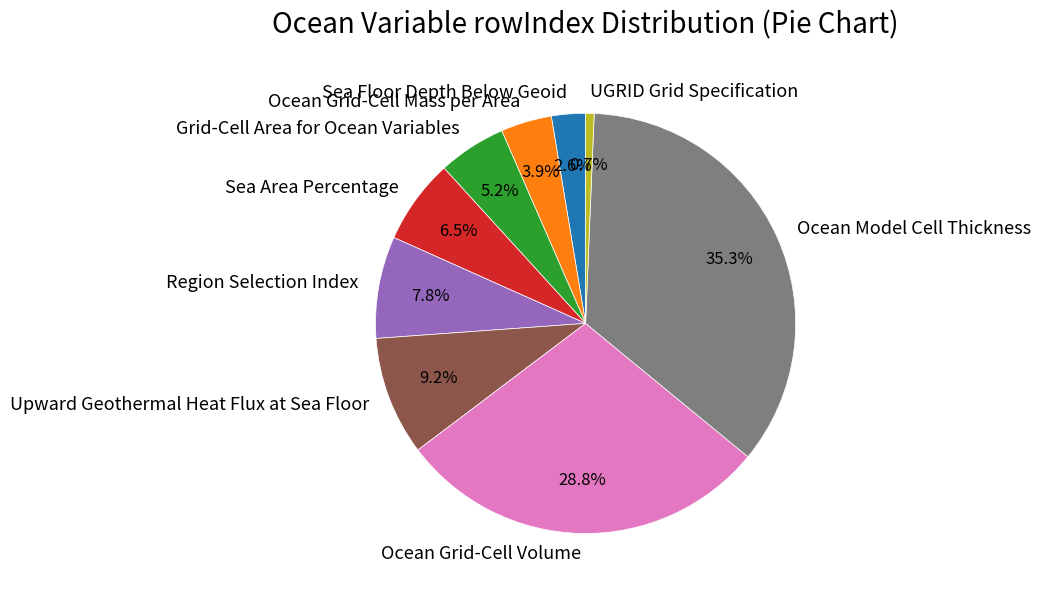

What percentage is the Upward Geothermal Heat Flux at Sea Floor slice, to the nearest percent?

9%